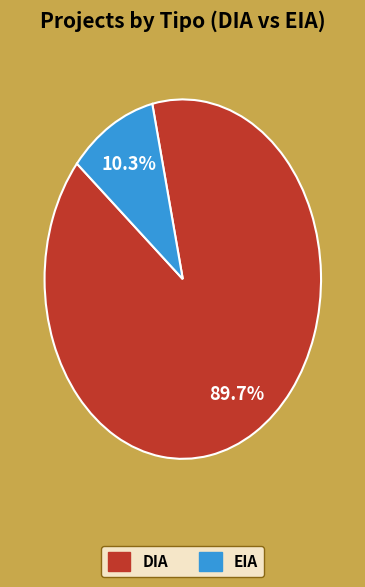

To the nearest percent, what is the combined percentage of DIA and EIA?

100%